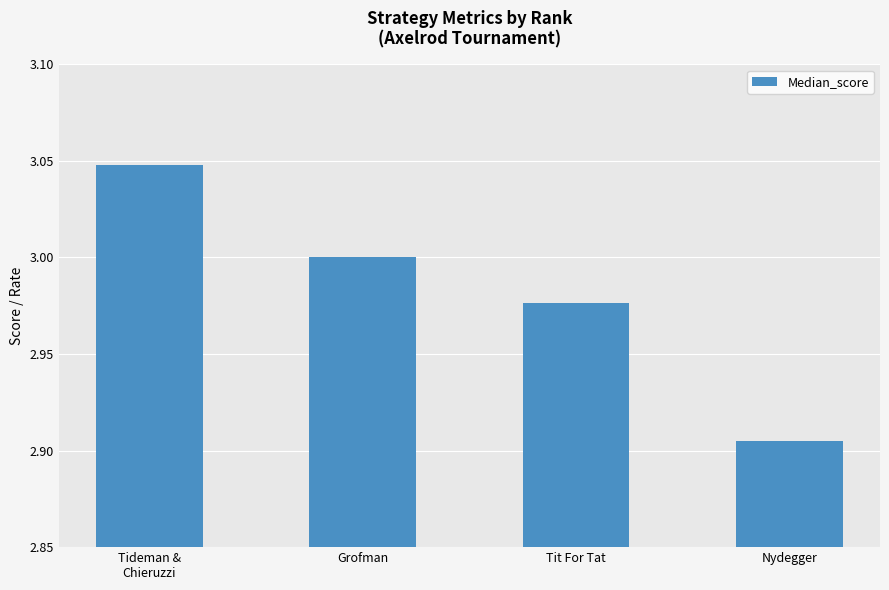

The value at Tit For Tat is 3.0. True or false?

True